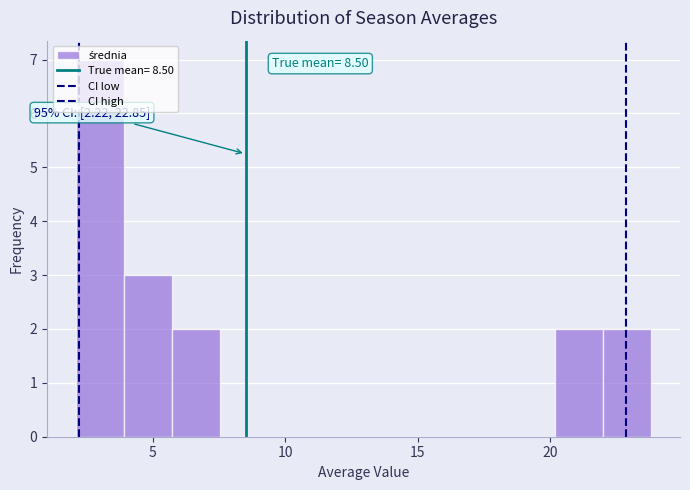

Around what value on the x-axis is the tallest bar? Give the approximate position of its centre, as read against the axis.

3.0